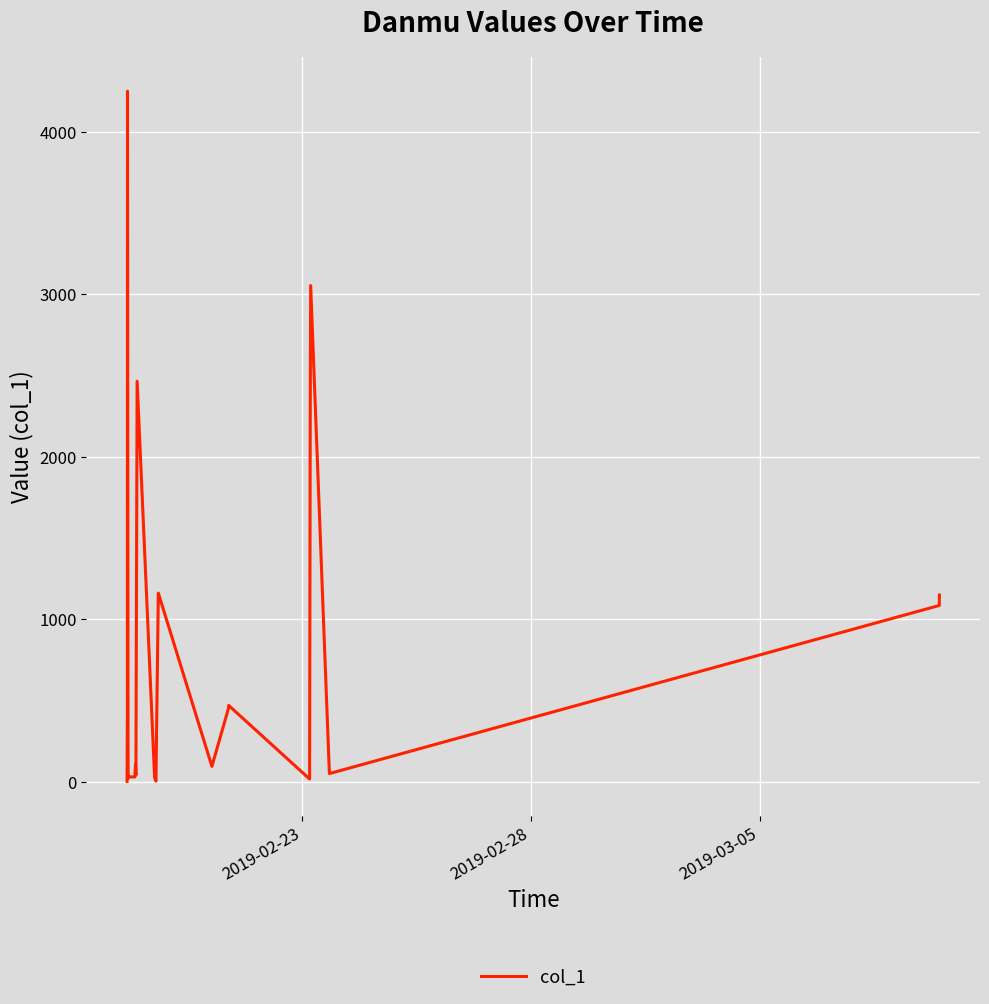

What is the difference between the maximum and minimum values?

4245.6